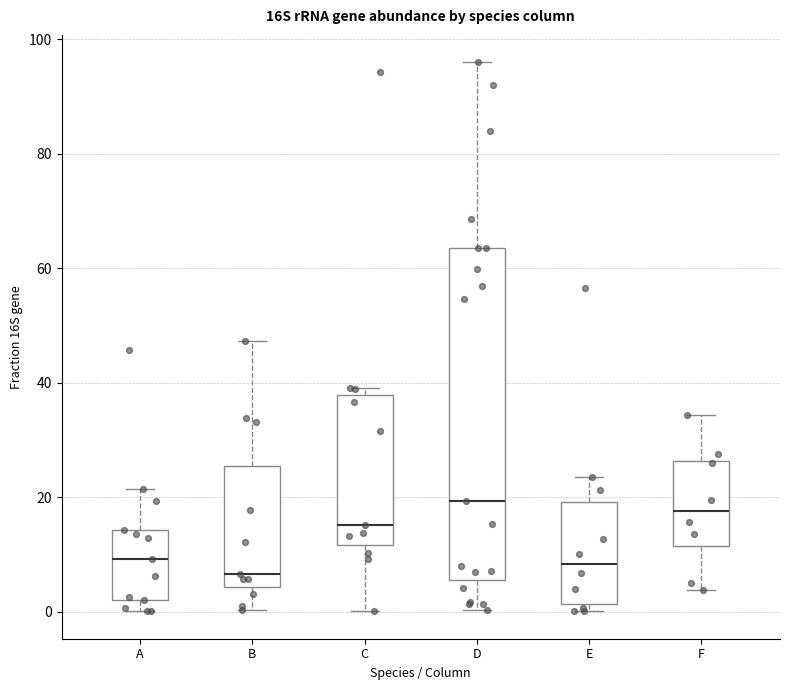

Reading left to right, transcribe this box plot: for each box, give where its median line is, the range the box spans, and where its two whiskers end, as read against the y-axis. The values are not printed on the chart, so give them approximately, as read against the axis.

A: median 10, box 2 to 14, whiskers 0 to 22
B: median 6, box 4 to 26, whiskers 0 to 48
C: median 16, box 12 to 38, whiskers 0 to 40
D: median 20, box 6 to 64, whiskers 0 to 96
E: median 8, box 2 to 20, whiskers 0 to 24
F: median 18, box 12 to 26, whiskers 4 to 34